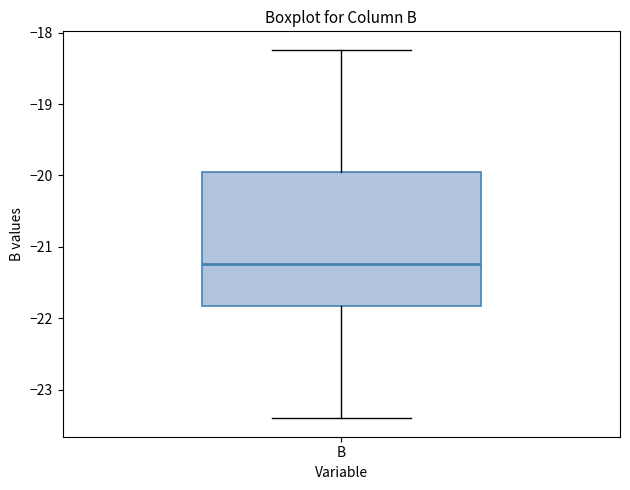

Transcribe this box plot: give where the median line is, the range the box spans, and where the two whiskers end, as read against the y-axis. The values are not printed on the chart, so give them approximately, as read against the axis.

median -21.2, box -21.8 to -20.0, whiskers -23.4 to -18.2